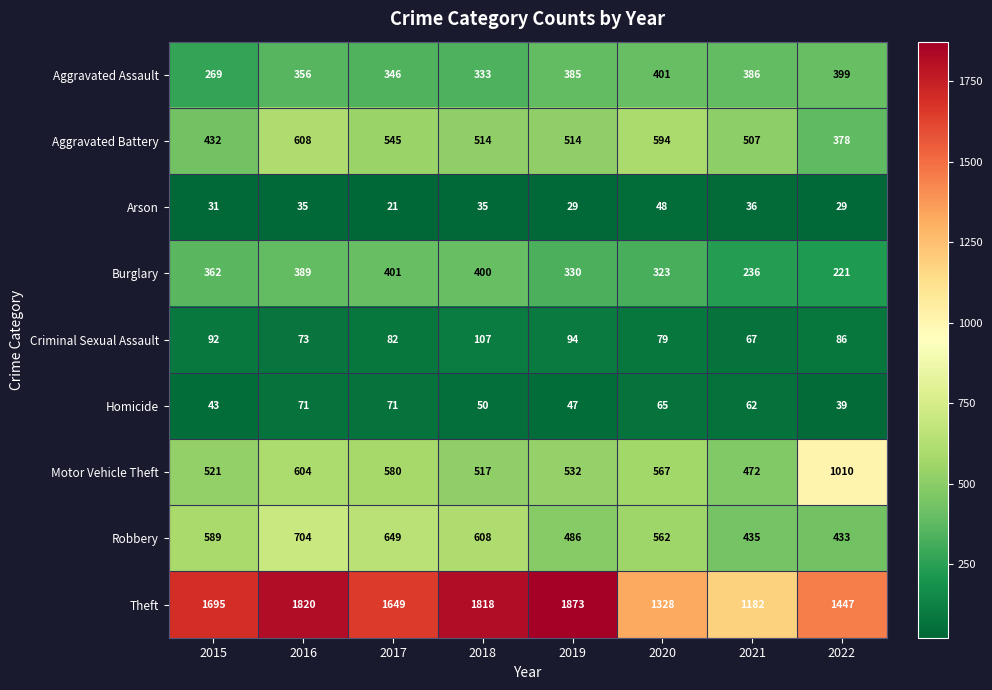

At which category is the sum across all series the highest?

2016